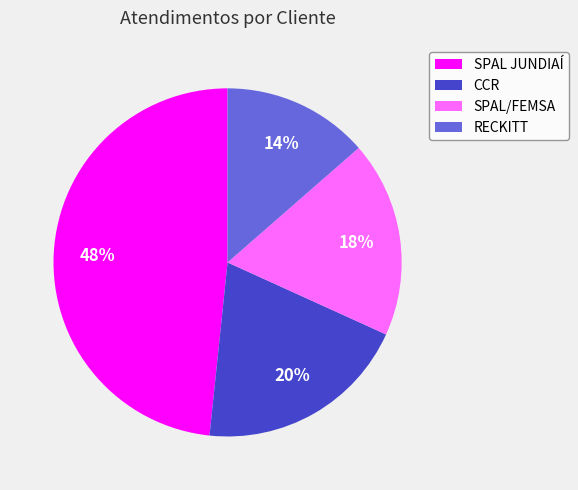

Rank the categories by value from lowest to highest.

RECKITT, SPAL/FEMSA, CCR, SPAL JUNDIAÍ